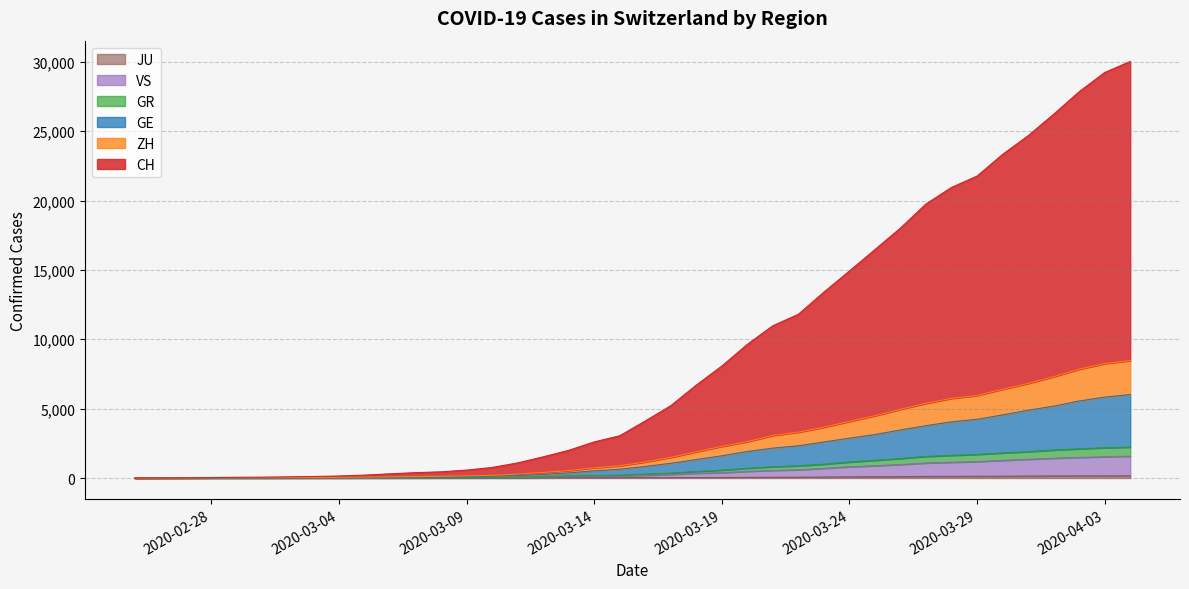

Does the chart have visible grid lines?

Yes